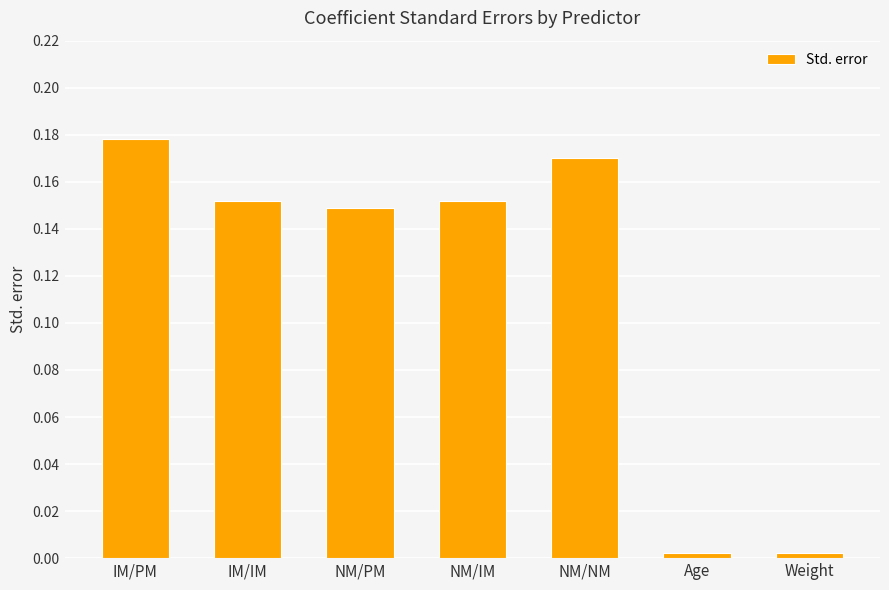

Between Age and NM/PM, which is larger?

NM/PM